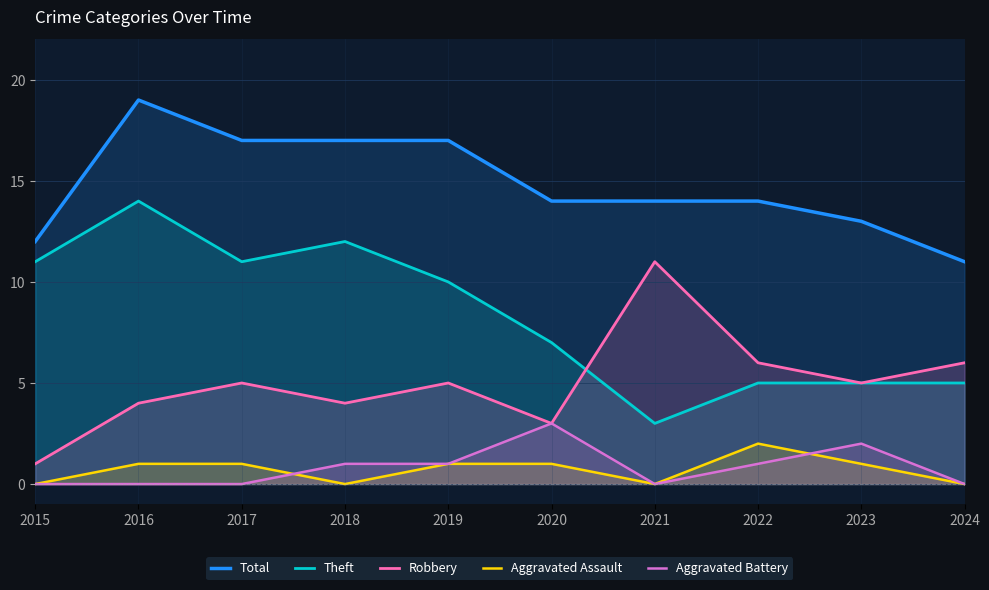

What is the maximum value shown in the chart?

19